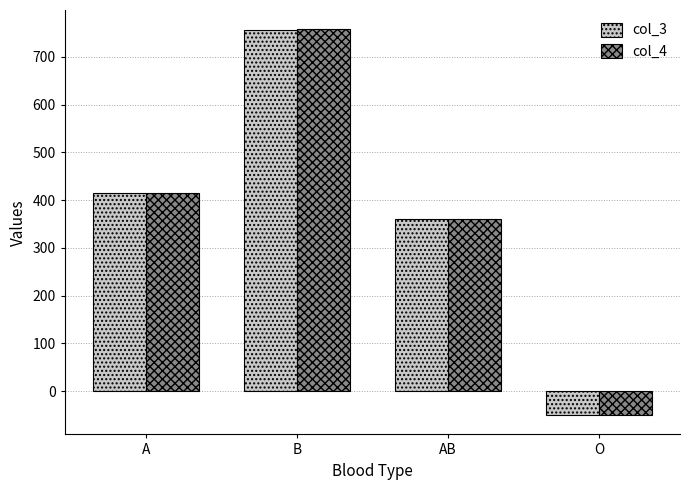

What is the sum of the col_4 values at AB and A?

774.7